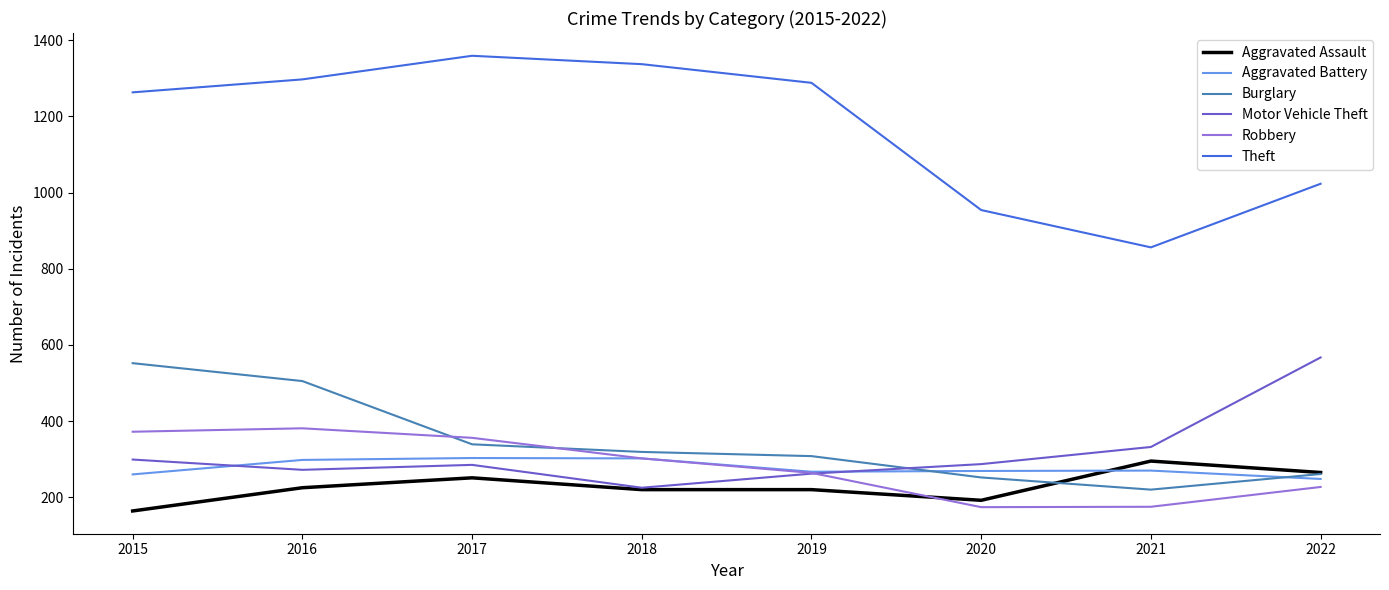

The Aggravated Battery series shows 303 at 2017. True or false?

True